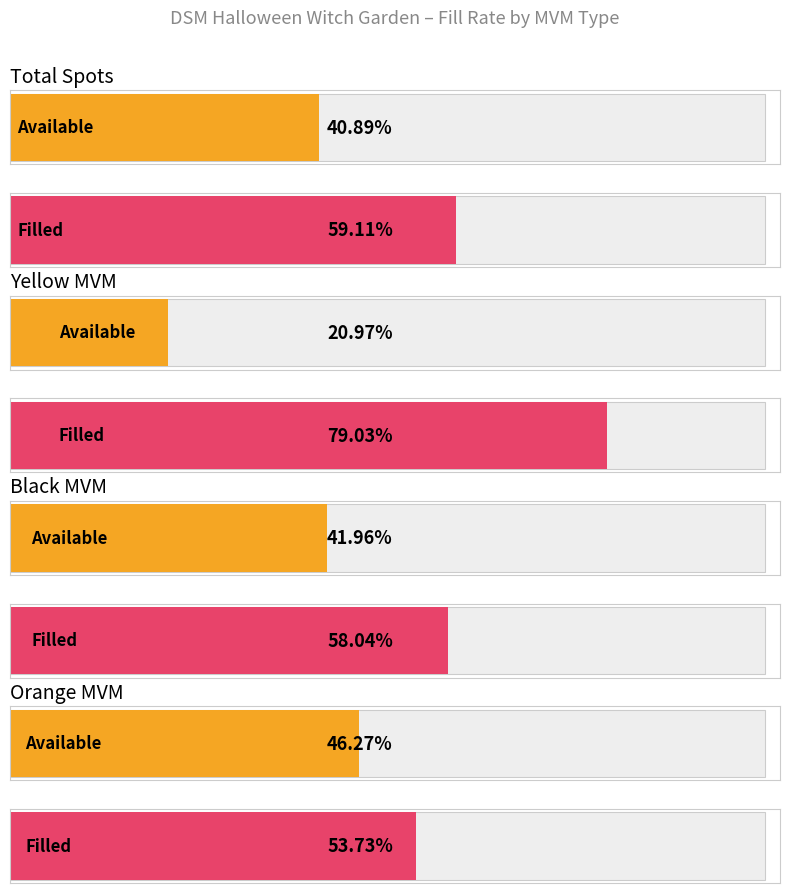

Between Total Spots and Orange MVM, which is larger?

Total Spots